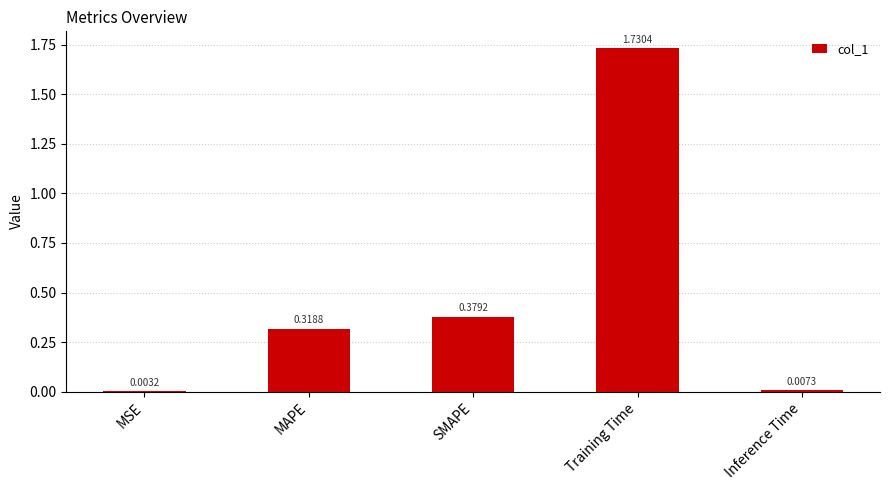

Between MAPE and Training Time, which is larger?

Training Time